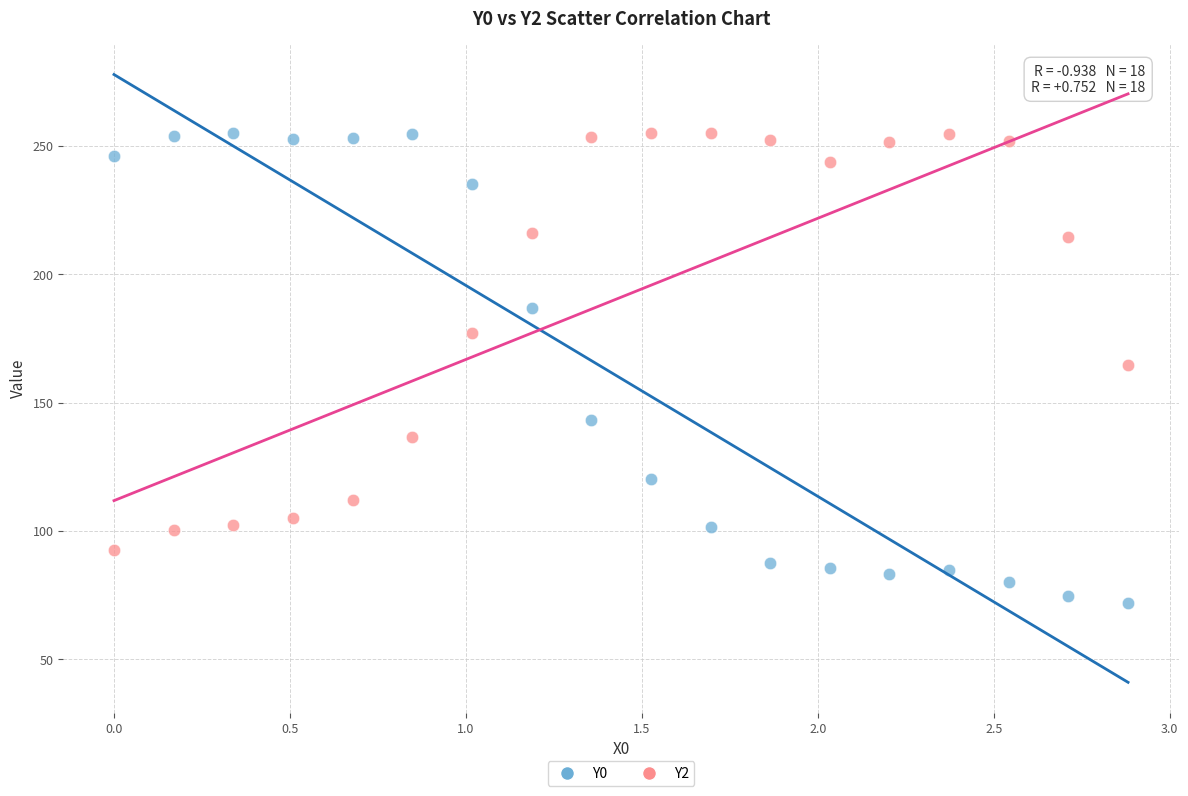

In the Y2 series, what Y value is closest to 173?

177.2